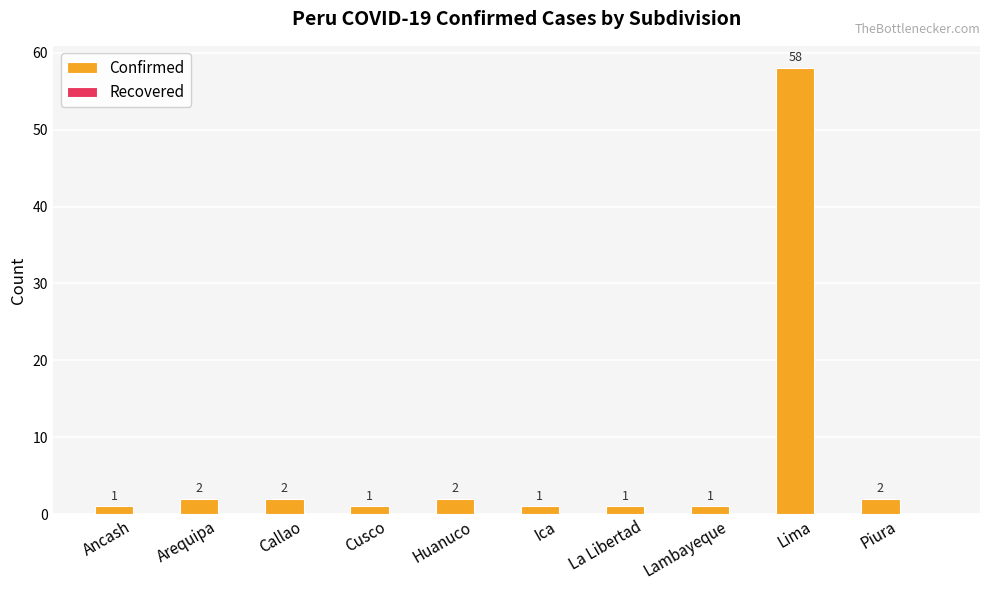

What is the value of the 4th bar from the left?

1